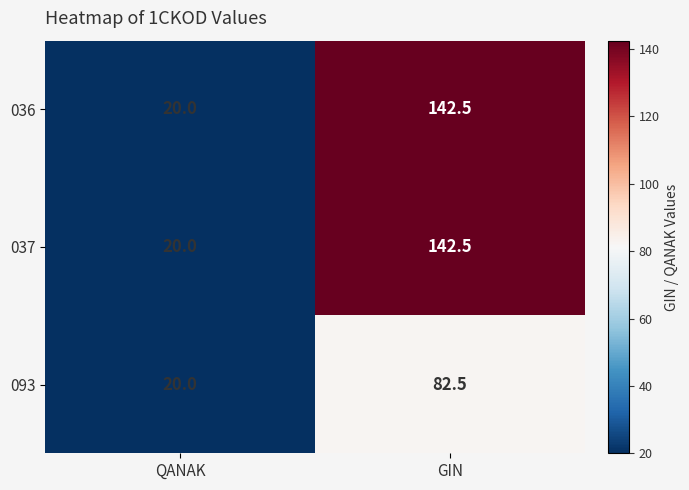

Is it true that 037 equals 225.1 at GIN?

False